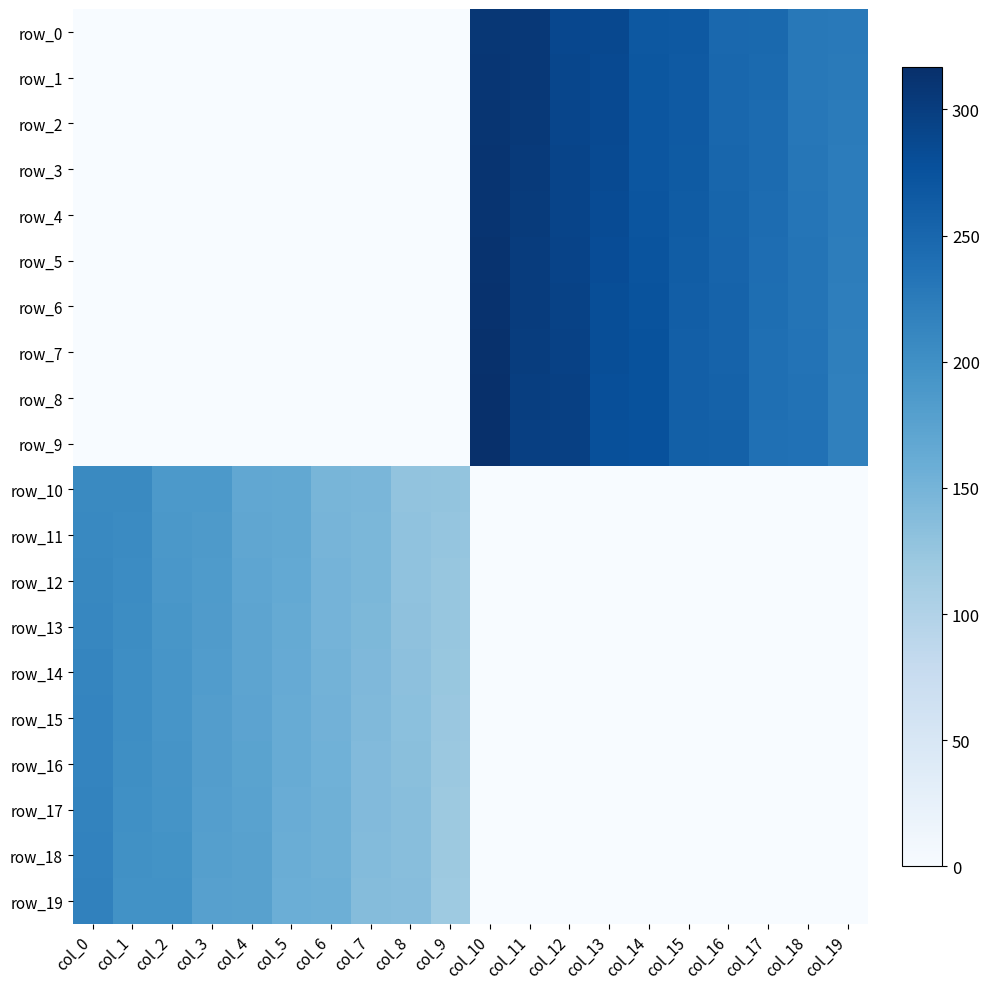

List the series in order of their peak value, highest first.

row_9, row_8, row_7, row_6, row_5, row_4, row_3, row_2, row_1, row_0, row_19, row_18, row_17, row_16, row_15, row_14, row_13, row_12, row_11, row_10